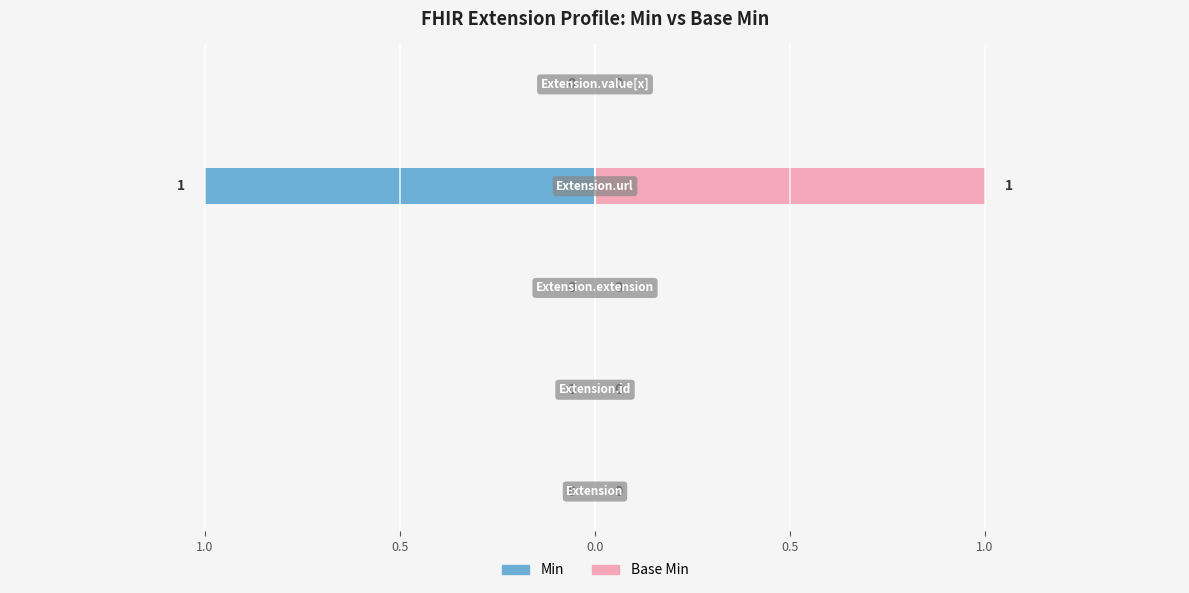

Reading right to left, extract all data points from this chart.

Min: 0	1	0	0	0
Base Min: 0	1	0	0	0